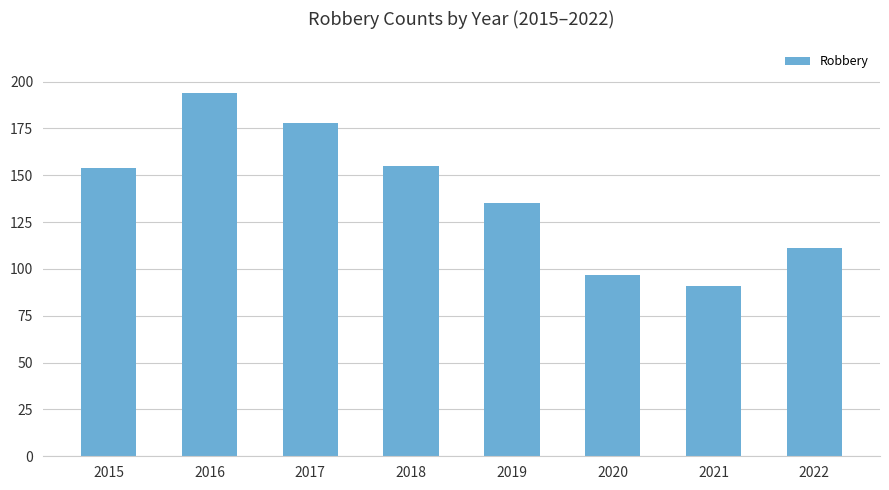

How many values are between 111 and 178?

5